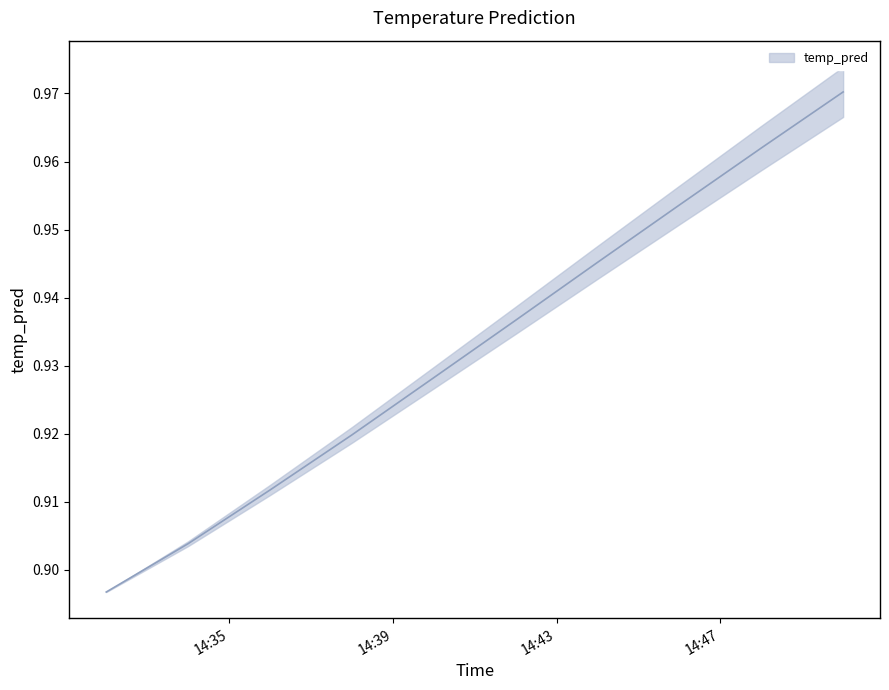

What position from the left is 2017-11-18 14:50:00?

10